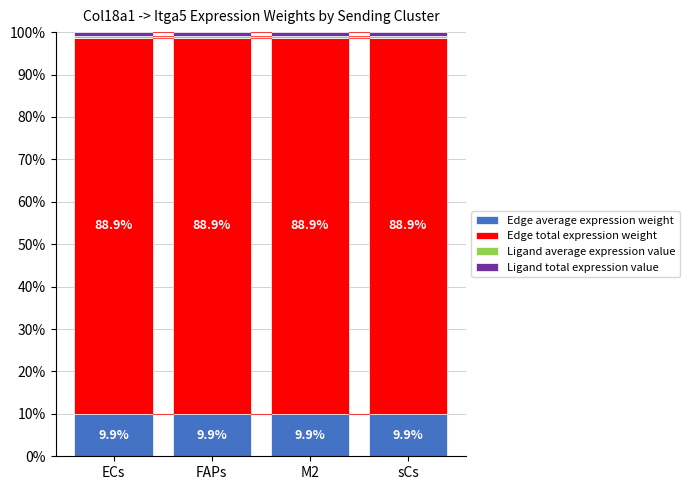

Are the bars horizontal?

No